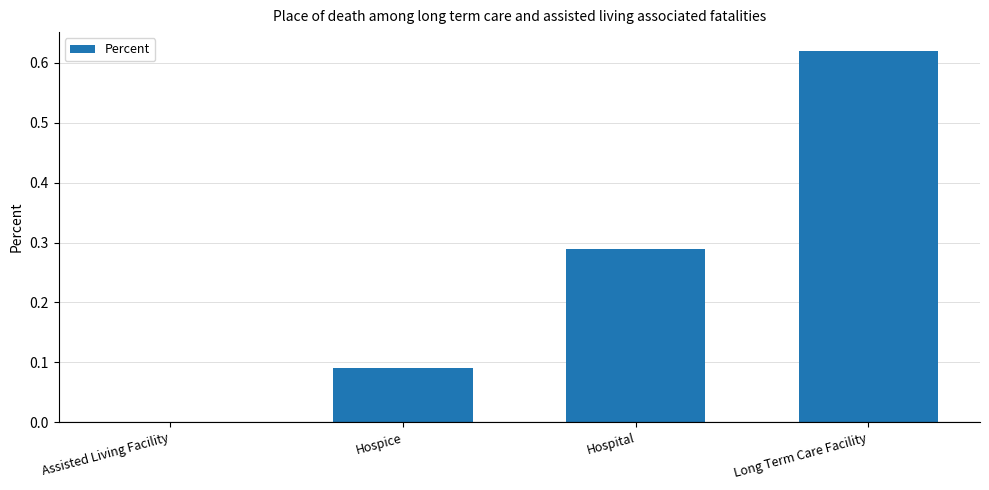

What is the sum of all values?

1.0